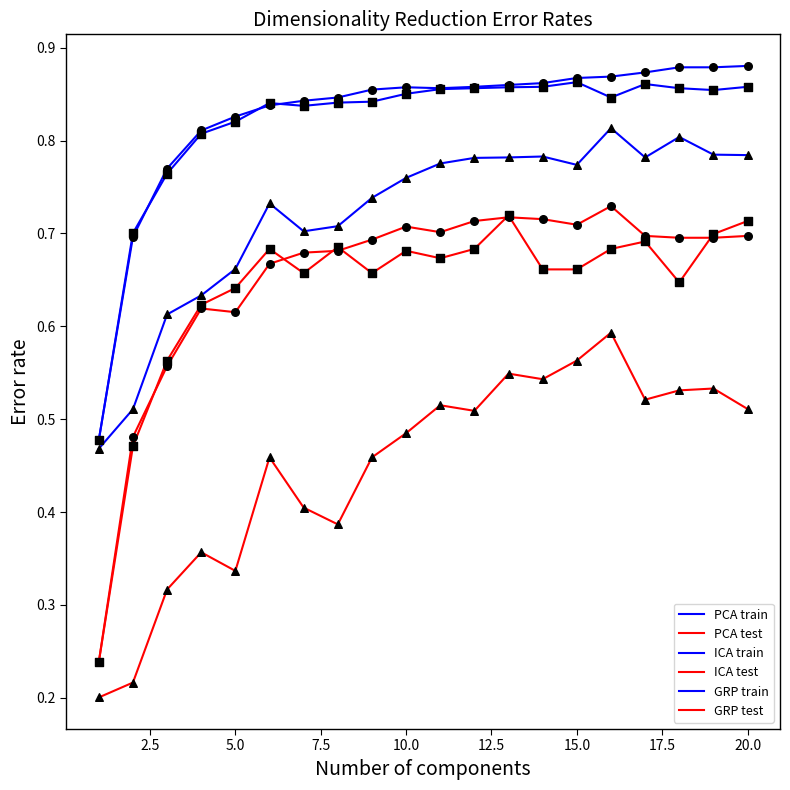

How many lines are shown in the chart?

6